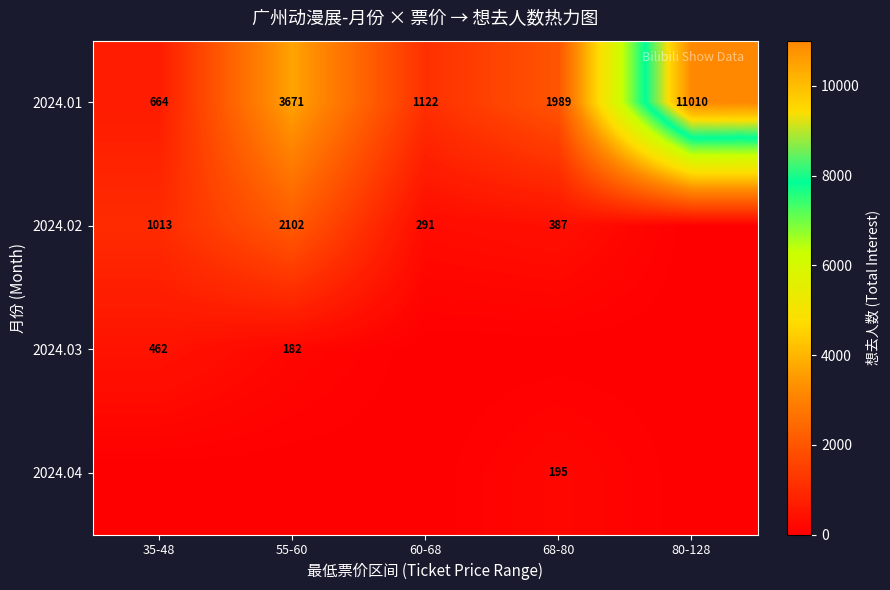

The value of 2024.02 at 35-48 is 1013. True or false?

True